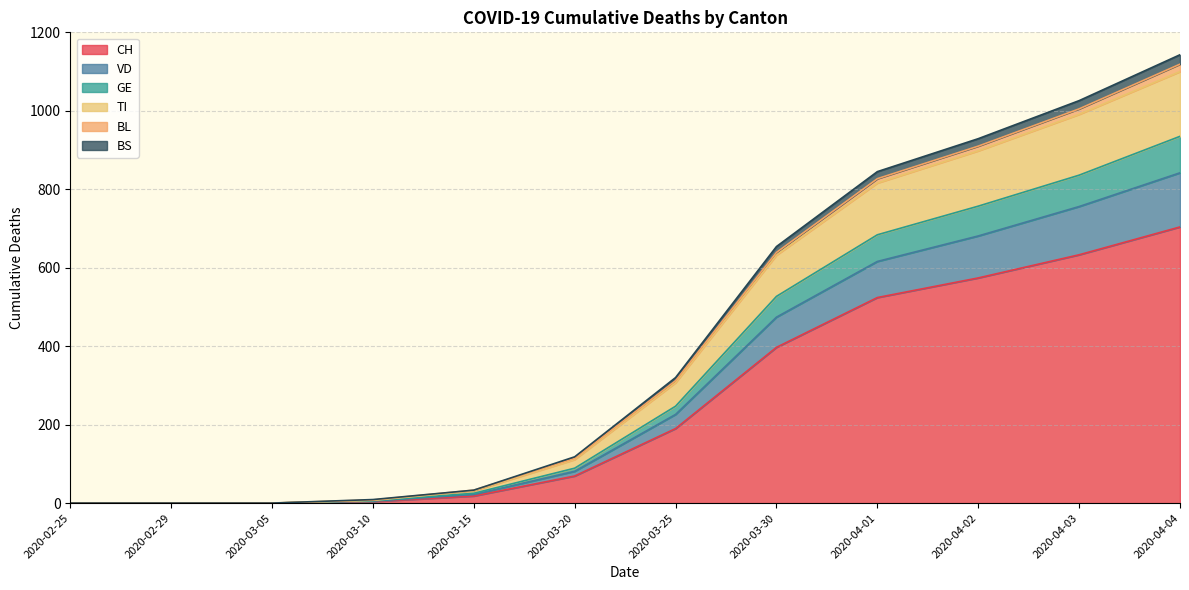

What is the maximum value shown in the chart?

1143